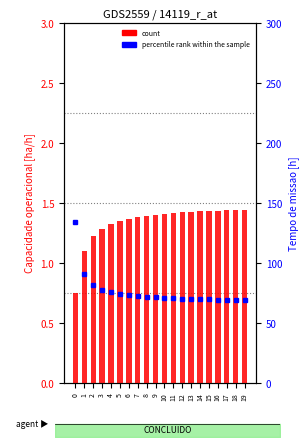

Is it true that count equals 1.4 at 8?

True